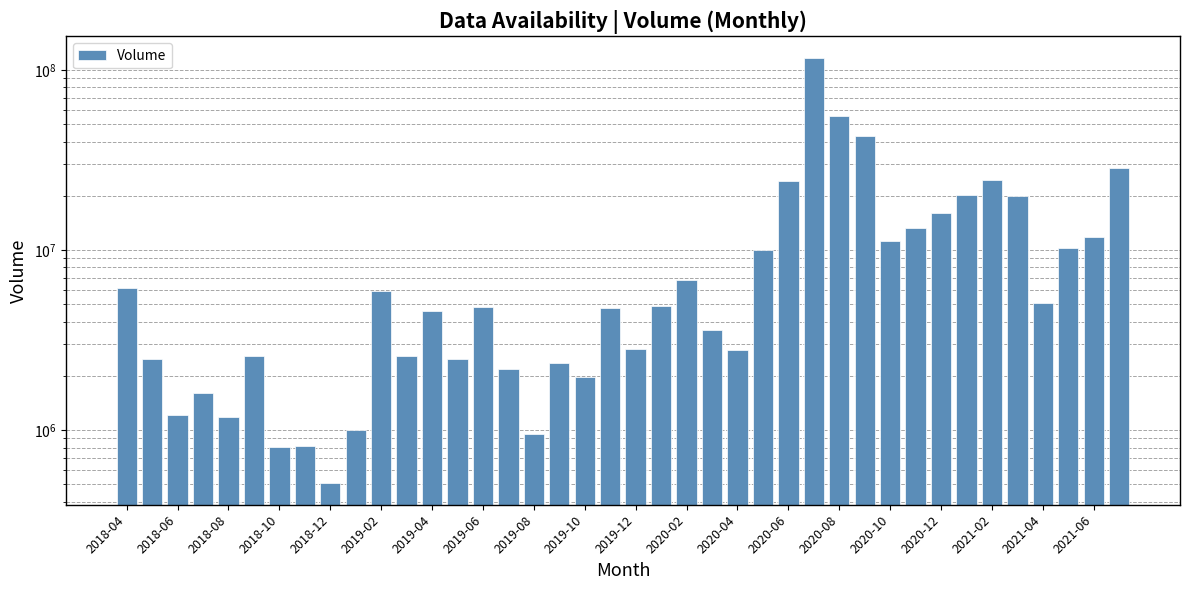

What is the change in value from 2018-12 to 25?

+8785808